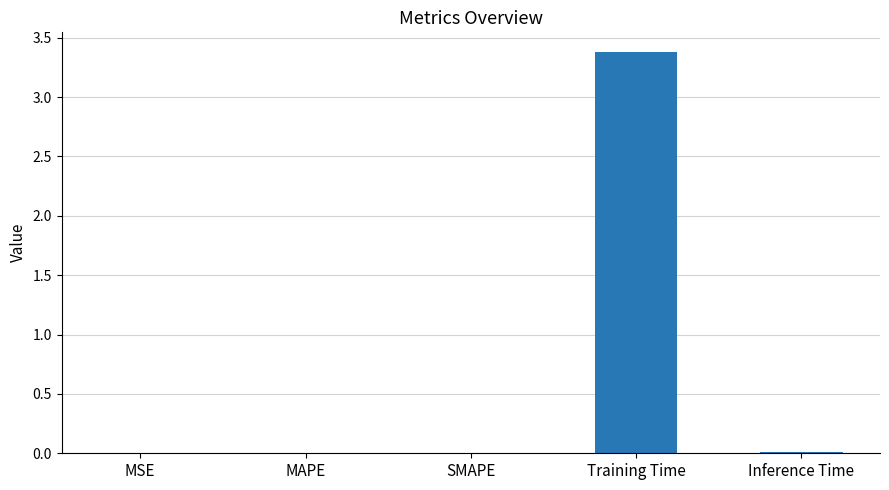

Are the bars horizontal?

No